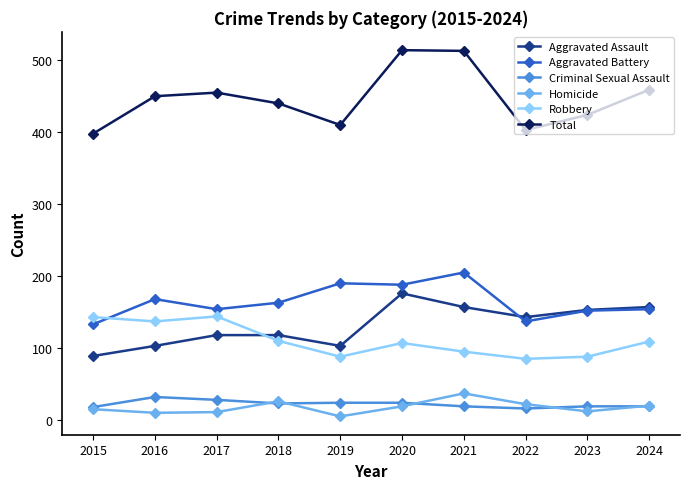

Is it true that Total equals 176 at 2024?

False